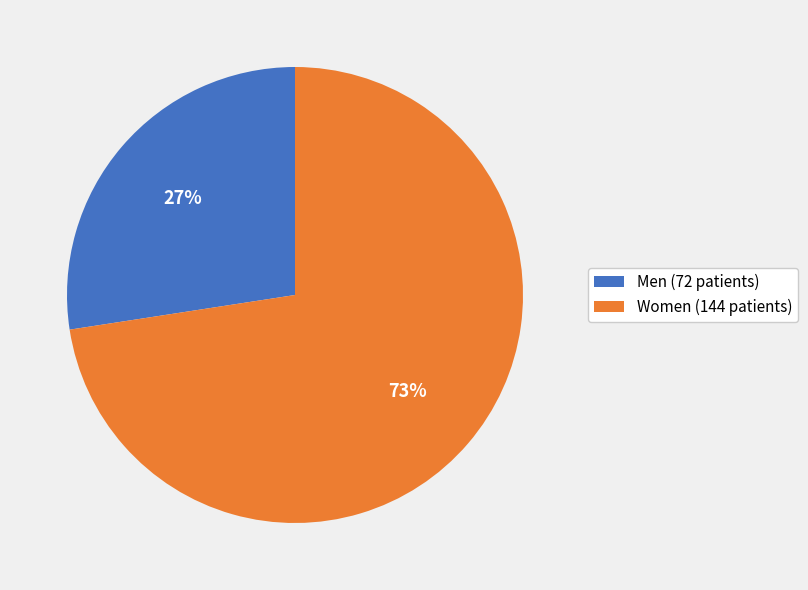

What is the smallest slice in the pie chart?

Men (72 patients)